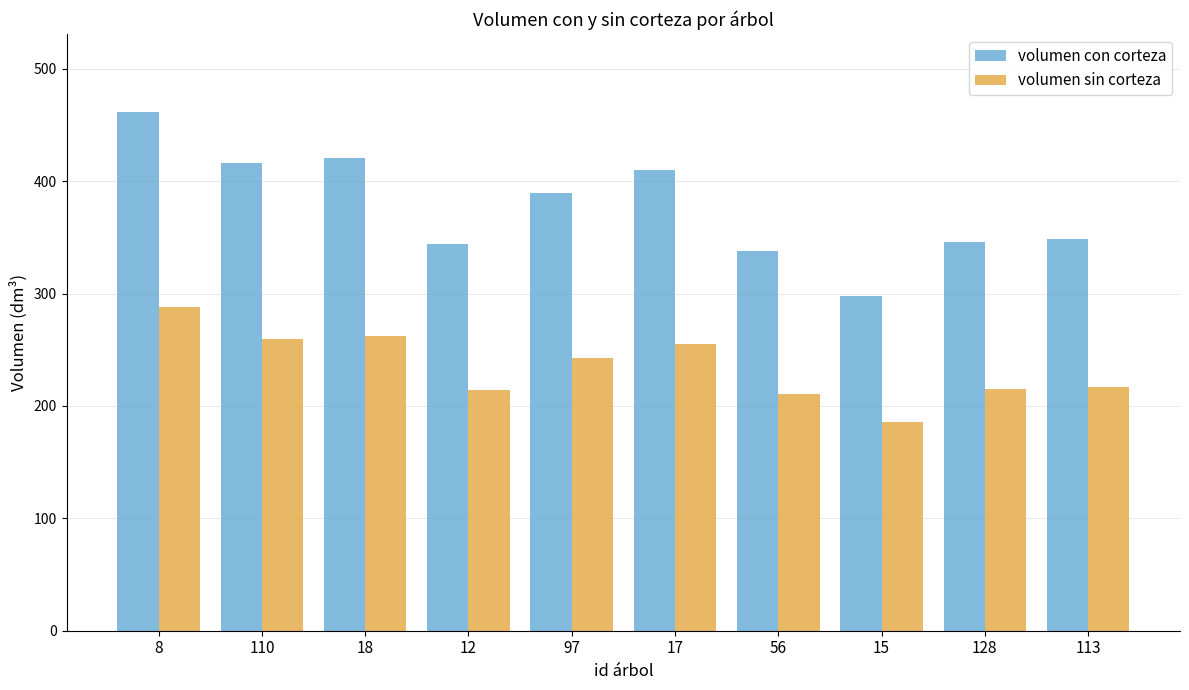

Where does the volumen sin corteza series first go above 242?

8